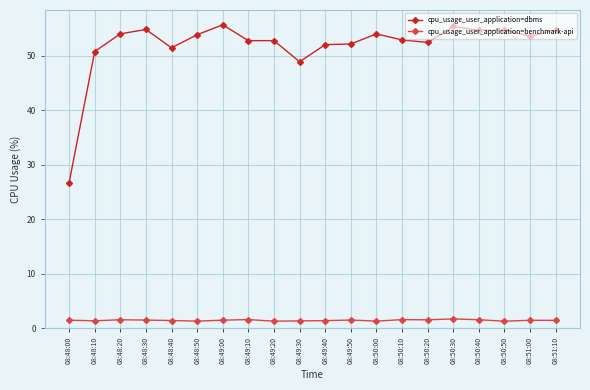

What are all the series names shown in the legend?

cpu_usage_user_application=dbms, cpu_usage_user_application=benchmark-api